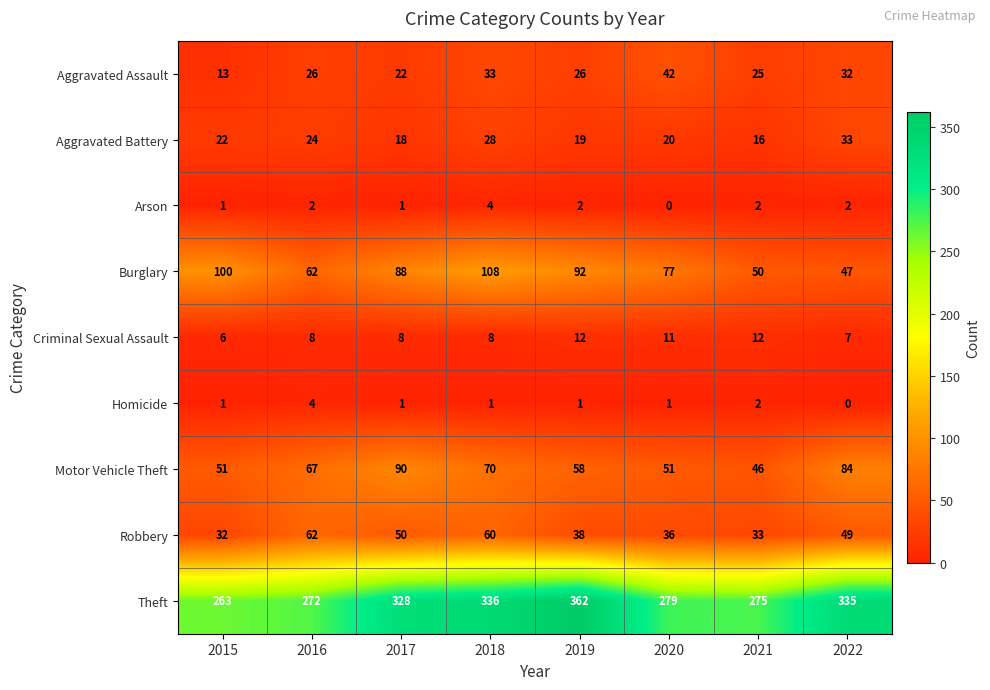

What is the highest value of the Theft series?

362